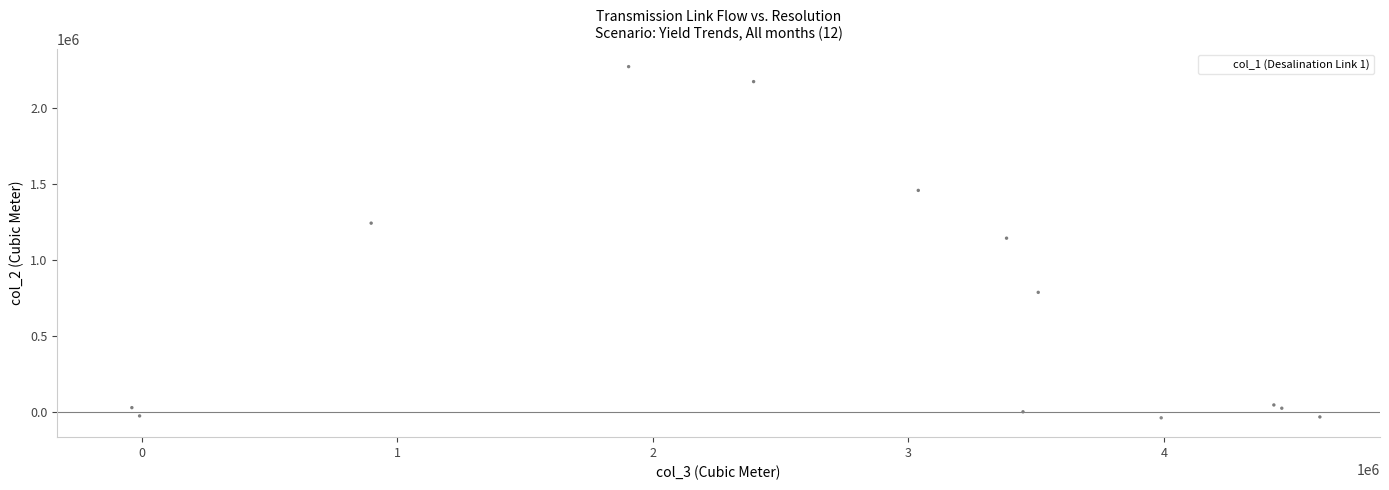

What Y value in the scatter plot is closest to 1113678?

1145952.2